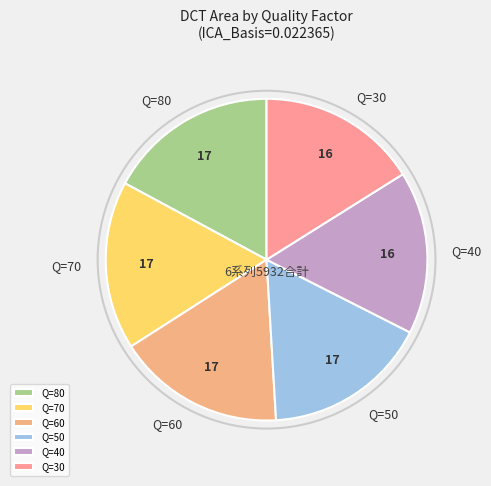

Approximately how many times larger is the value at Q=70 compared to Q=40?

1.0